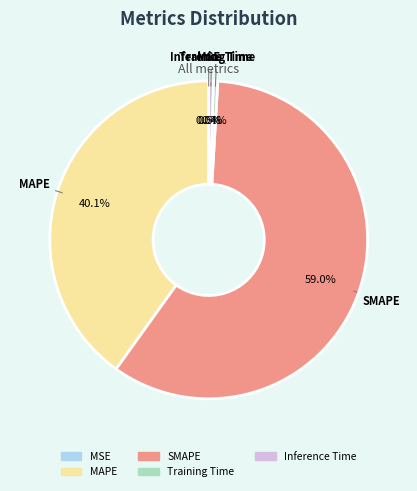

Is Training Time the majority of the pie?

No